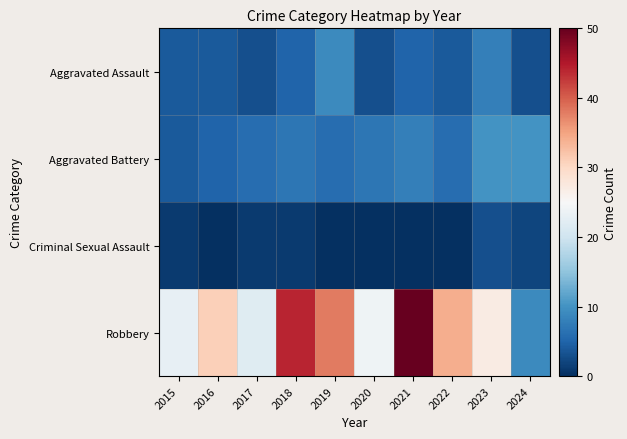

Which has a higher value, 2021 or 2023?

2023